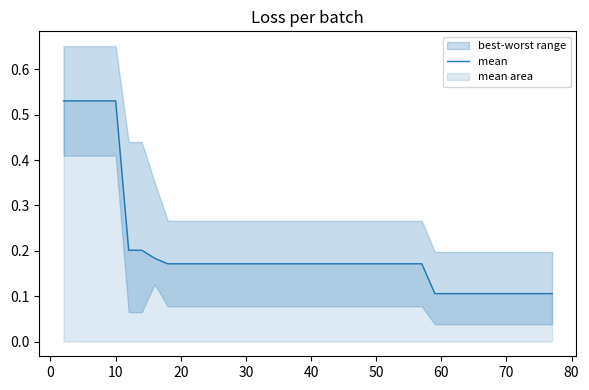

Reading left to right, list all the values displayed in this chart.

0.5	0.5	0.5	0.5	0.5	0.2	0.2	0.2	0.2	0.2	0.2	0.2	0.2	0.2	0.2	0.2	0.2	0.2	0.2	0.2	0.2	0.2	0.2	0.2	0.2	0.2	0.2	0.2	0.2	0.1	0.1	0.1	0.1	0.1	0.1	0.1	0.1	0.1	0.1	0.1